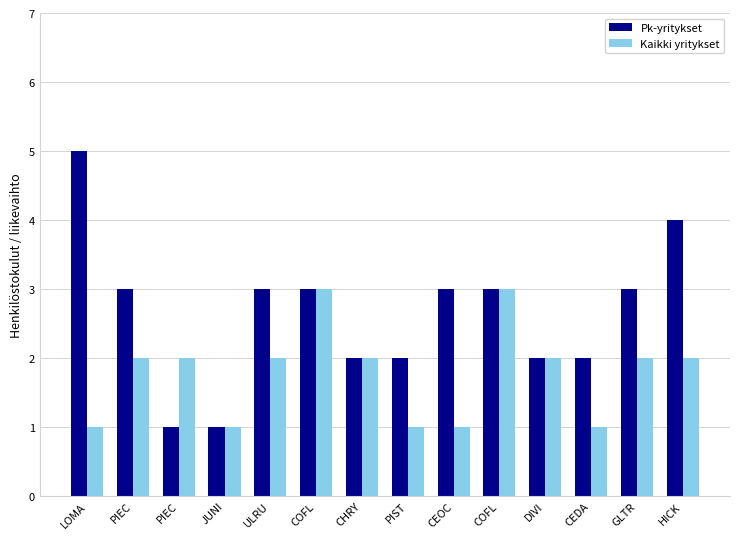

How many series are shown in this chart?

2